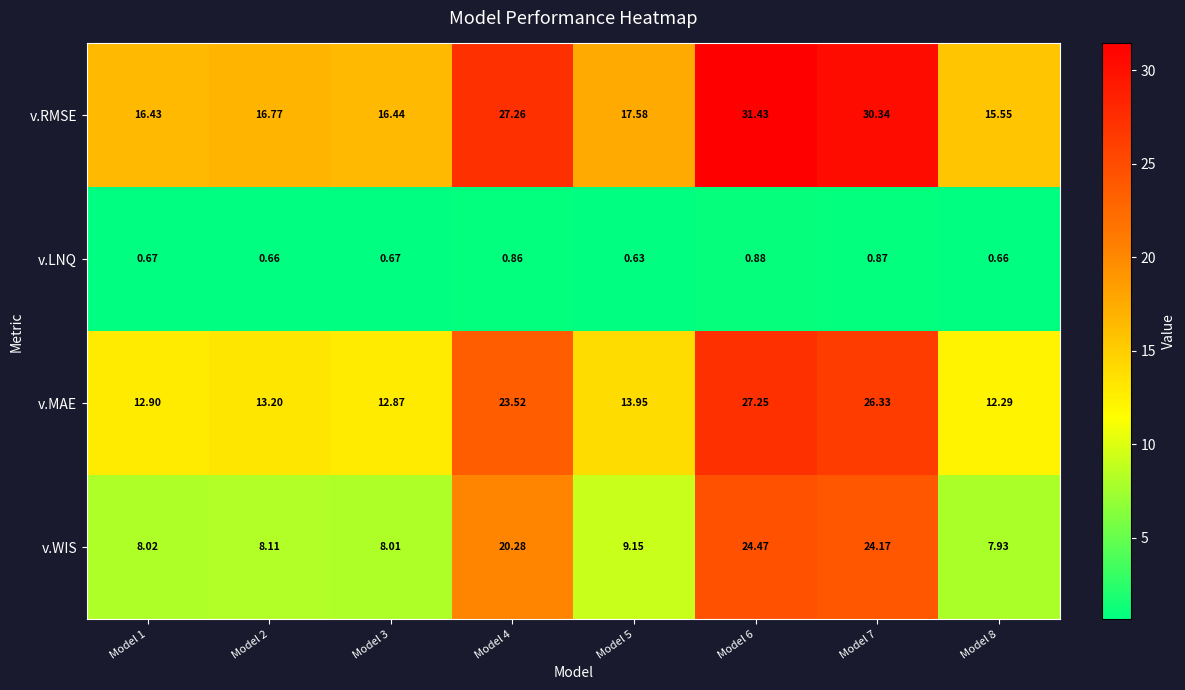

List the series in order of their peak value, highest first.

v.RMSE, v.MAE, v.WIS, v.LNQ